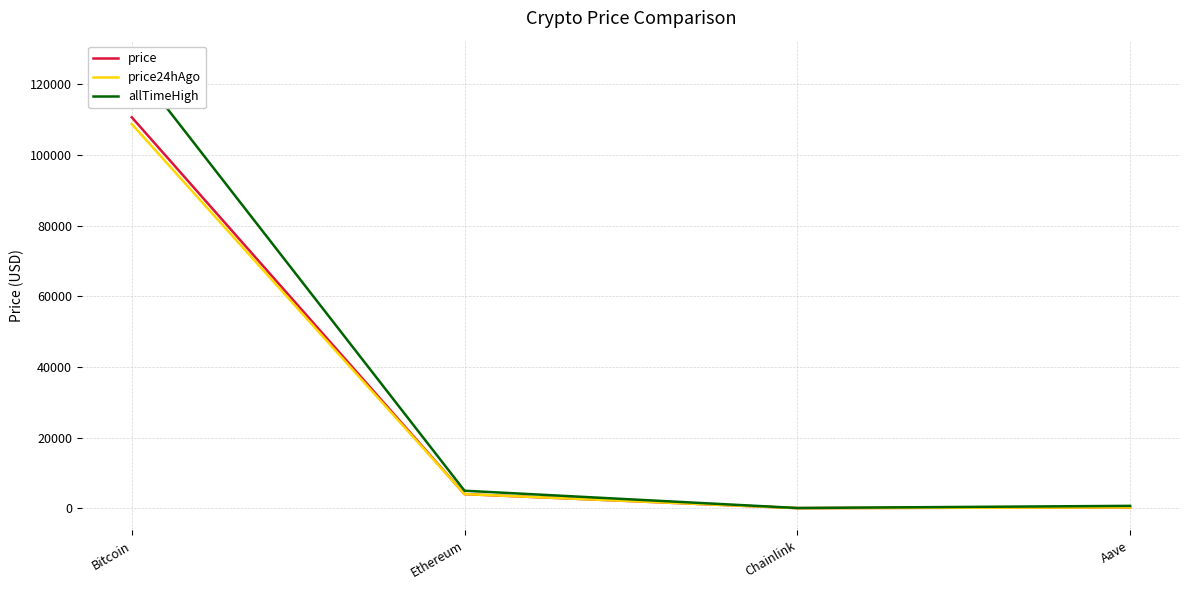

What is the difference between the second highest and minimum values in the allTimeHigh series?

4893.4